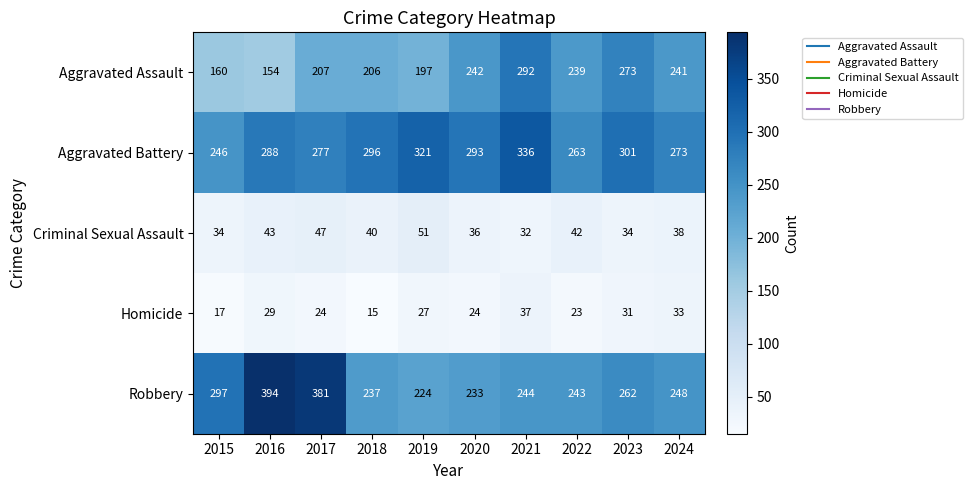

Which series has the largest total across all categories?

Aggravated Battery